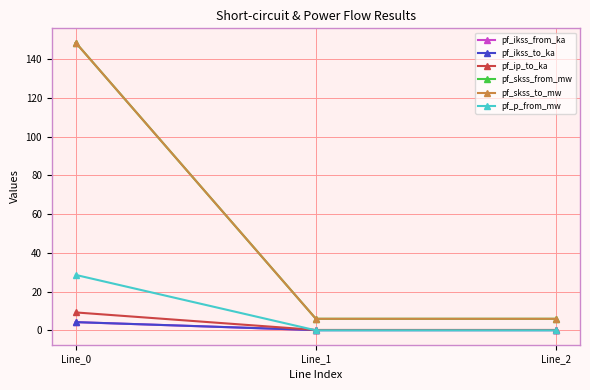

What is the minimum value for pf_ip_to_ka?

0.2